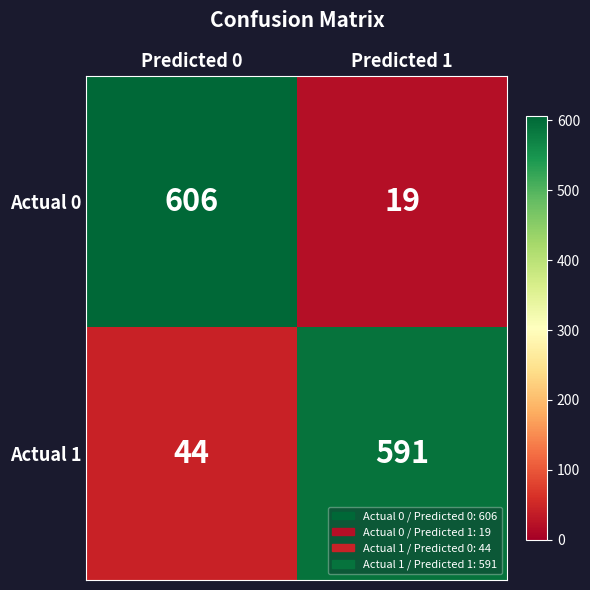

What is the spread (max minus min) of values at Predicted 1?

572